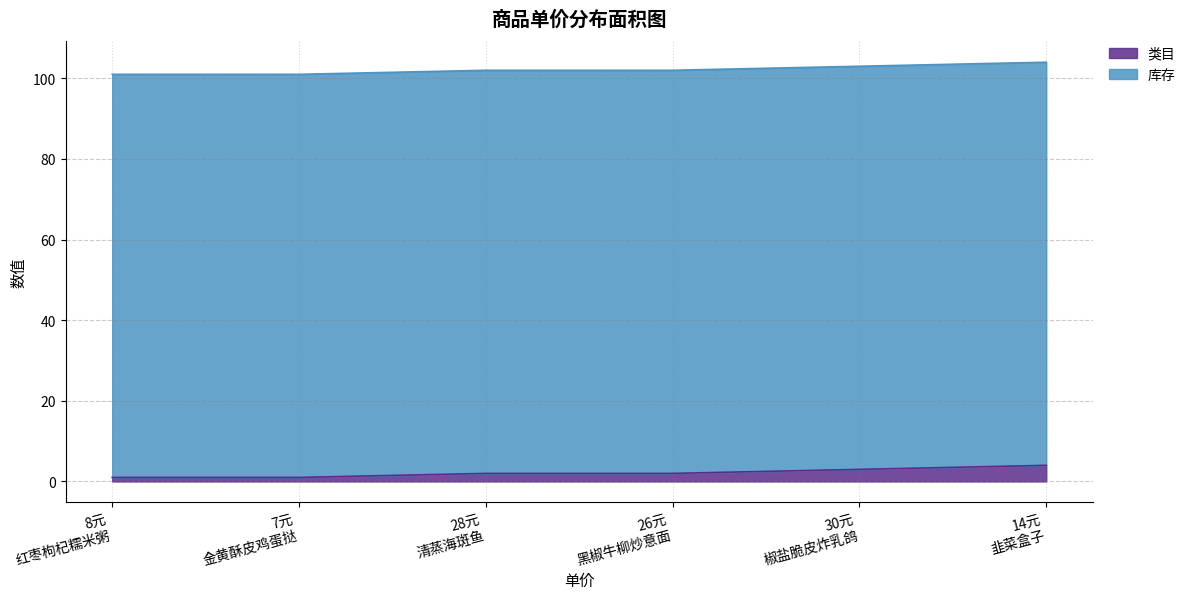

What is the highest value of the 类目 series?

4